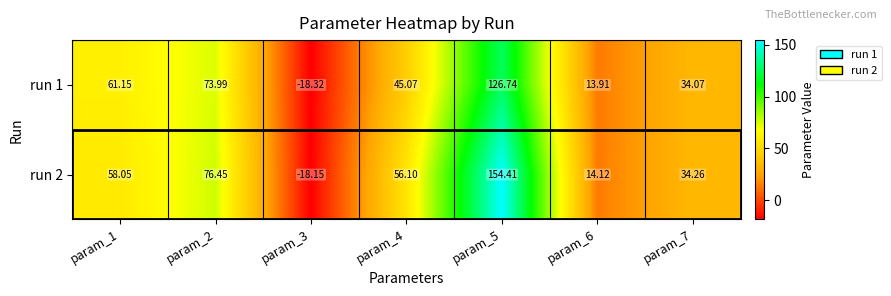

Between param_2 and param_3, which series saw the biggest shift?

run 2